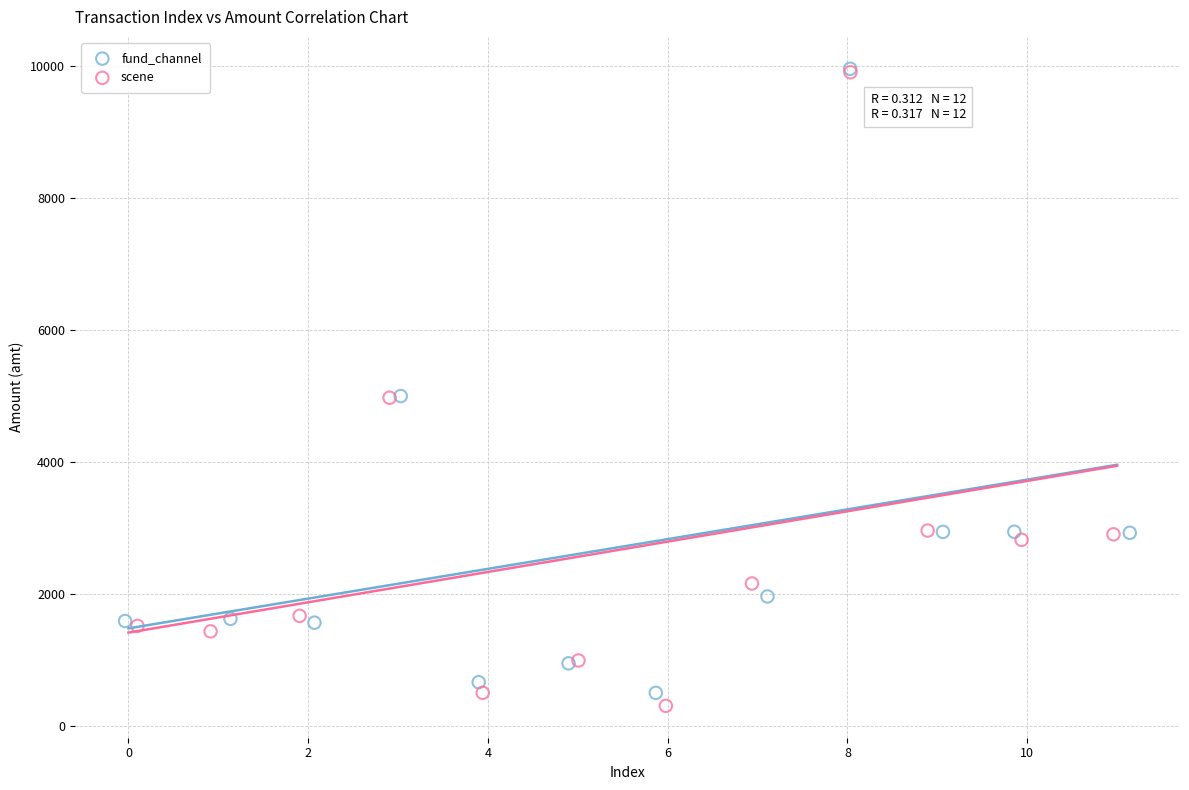

Which series has the largest Y range (max minus min)?

scene